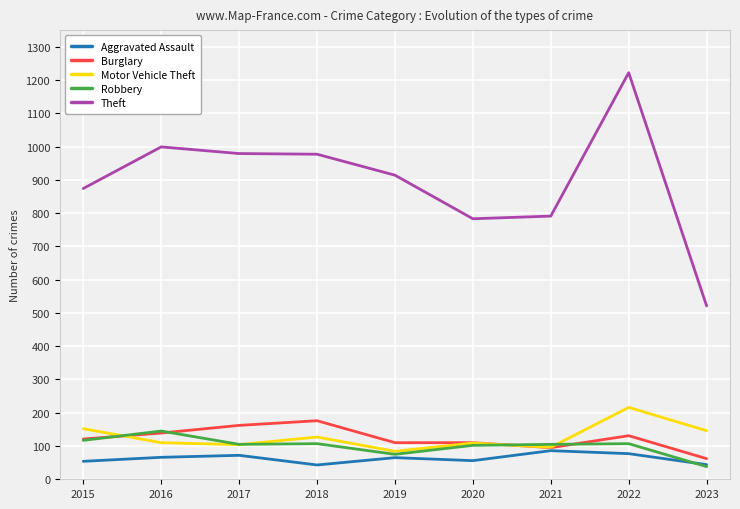

List the series in order of their peak value, lowest first.

Aggravated Assault, Robbery, Burglary, Motor Vehicle Theft, Theft